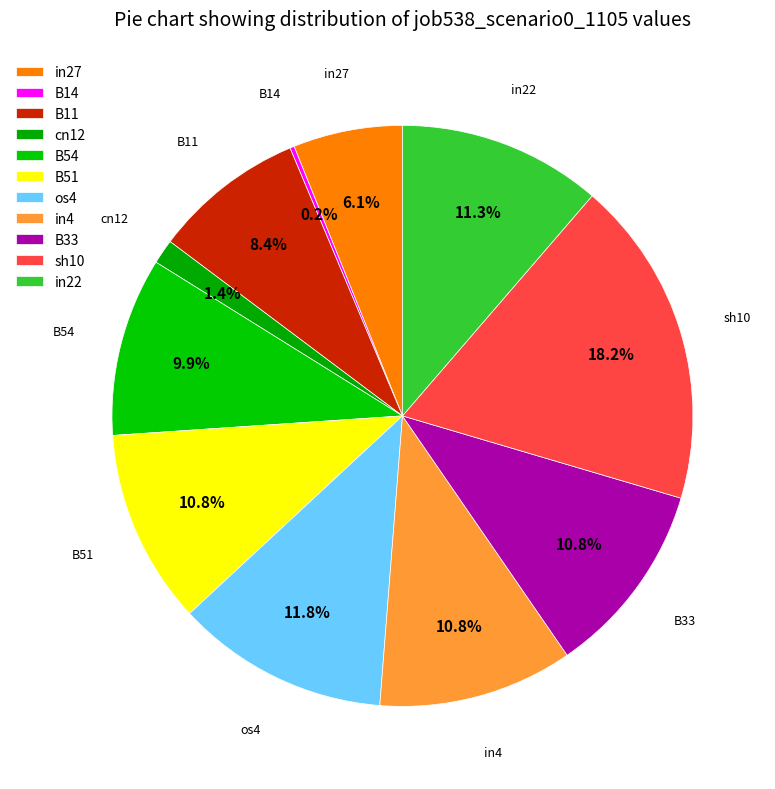

What is the change in value from cn12 to sh10?

+0.4